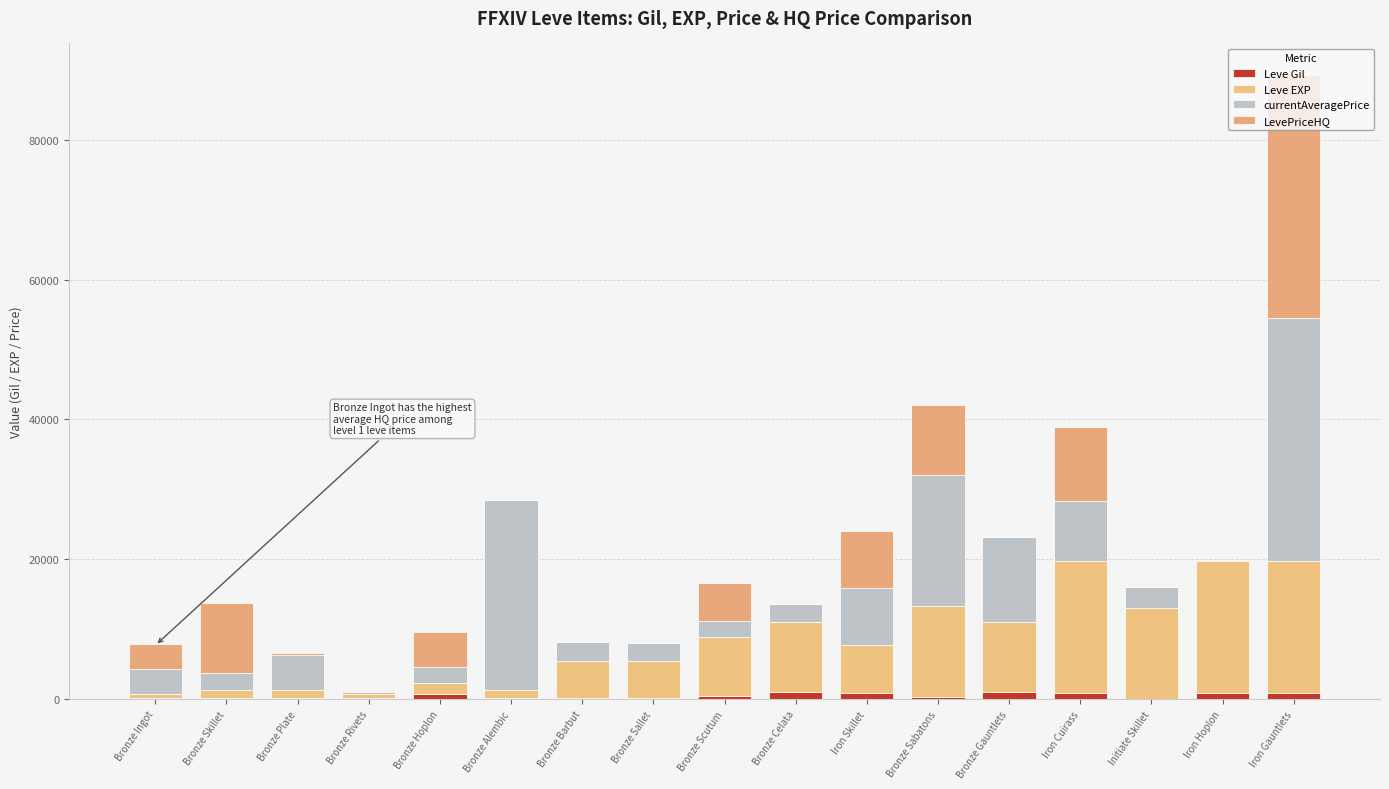

Are the bars grouped side by side (vs. stacked)?

No